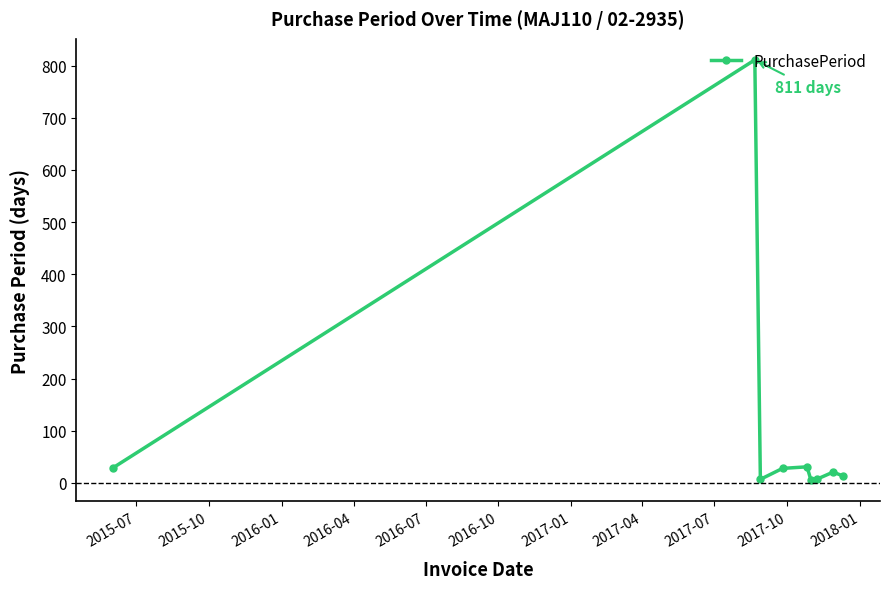

What is the sum of all values?

952